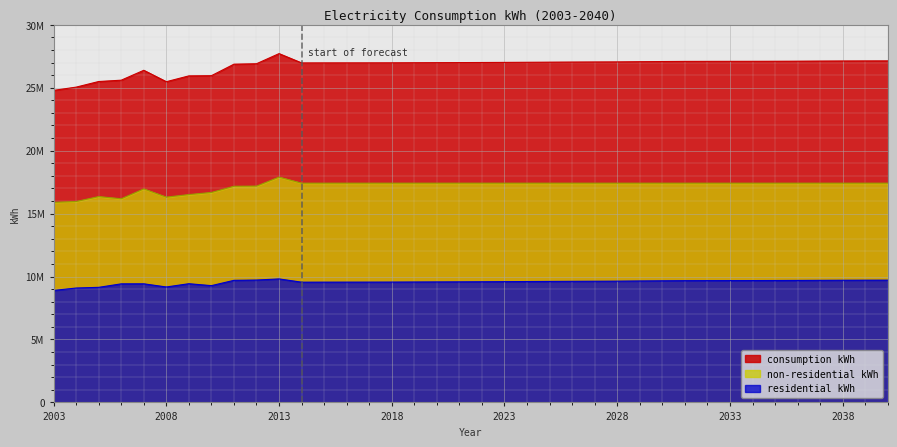

Where does the residential kWh series first go above 9612063?

2011